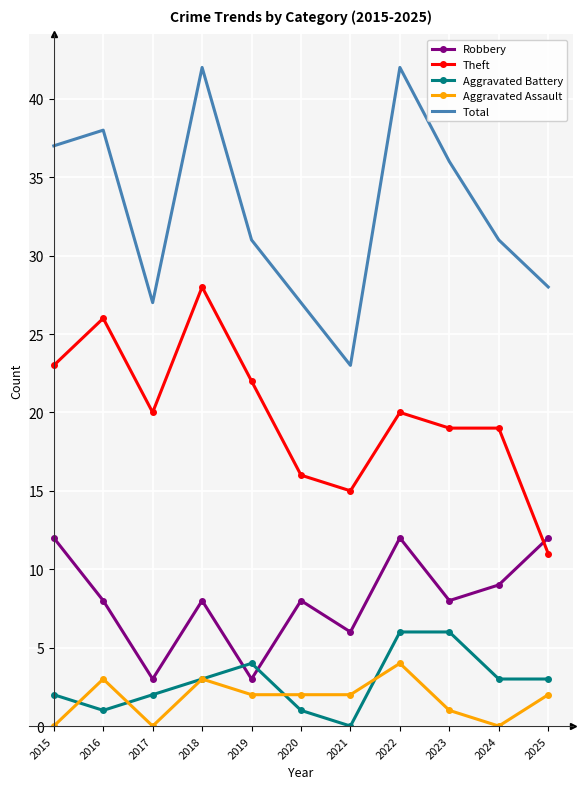

Reading left to right, transcribe all the data shown in this chart.

Robbery: 12	8	3	8	3	8	6	12	8	9	12
Theft: 23	26	20	28	22	16	15	20	19	19	11
Aggravated Battery: 2	1	2	3	4	1	0	6	6	3	3
Aggravated Assault: 0	3	0	3	2	2	2	4	1	0	2
Total: 37	38	27	42	31	27	23	42	36	31	28